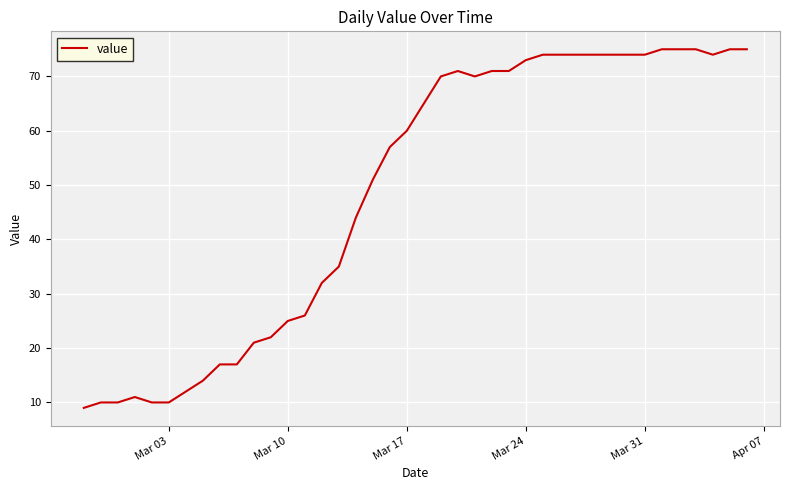

What is the maximum value shown in the chart?

75